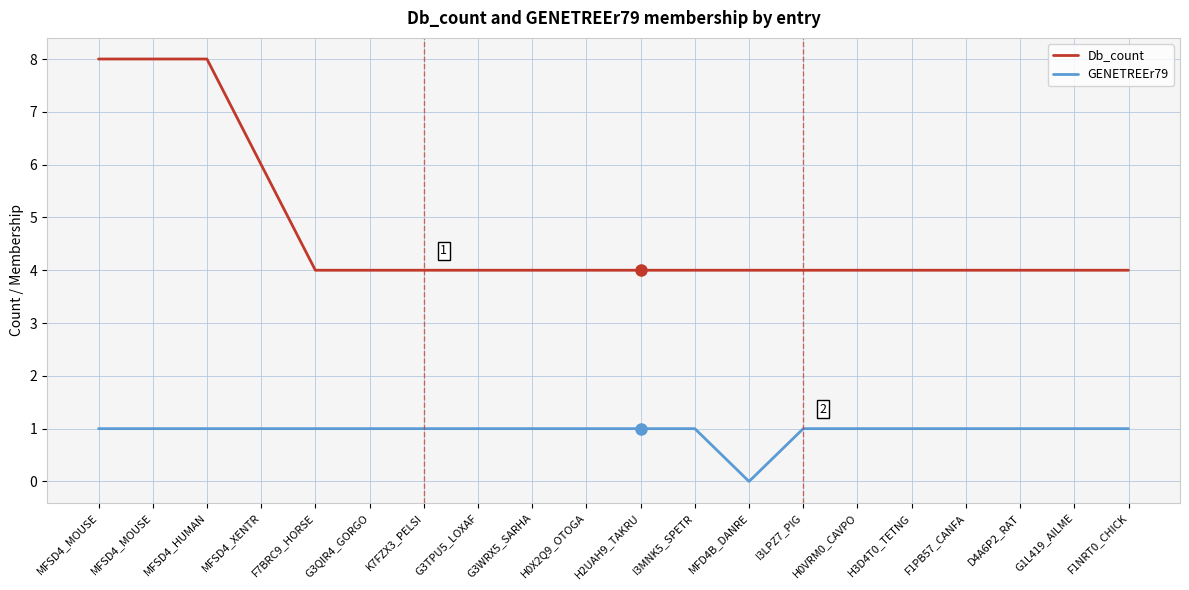

How many categories are shown in the chart?

20